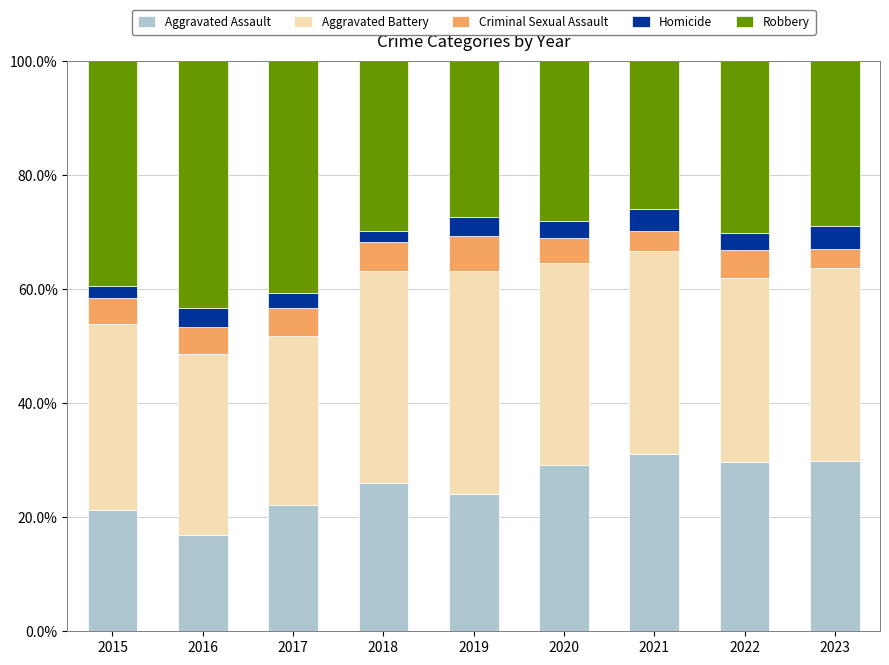

The value of Aggravated Assault at 2022 is 47.0. True or false?

False